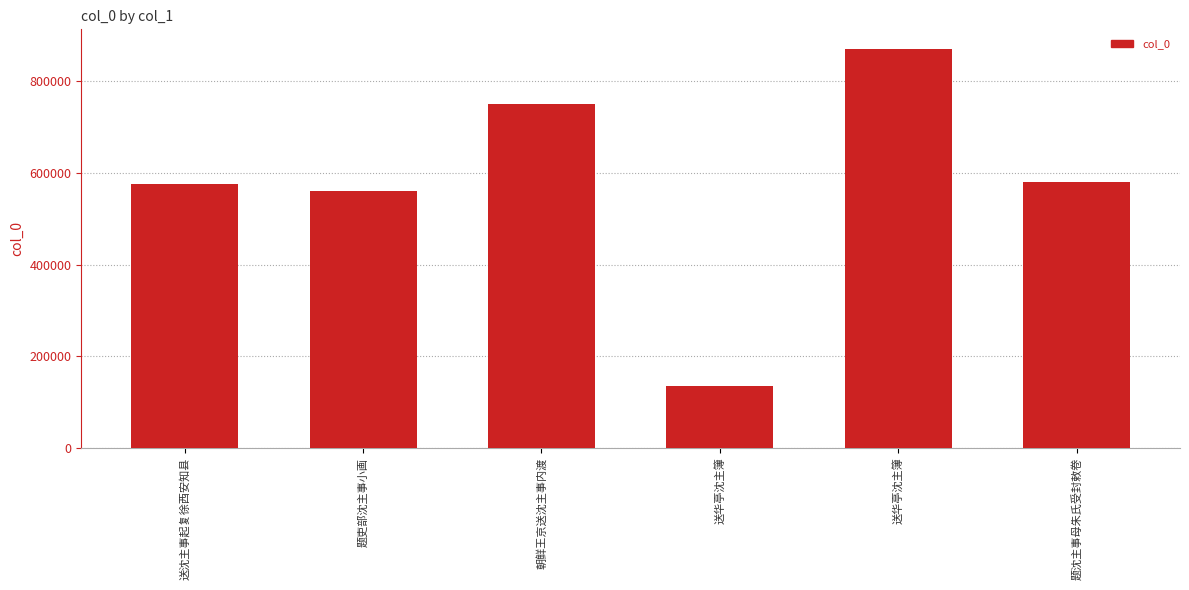

At which label does the data first exceed 580788?

朝鲜王京送沈主事内渡